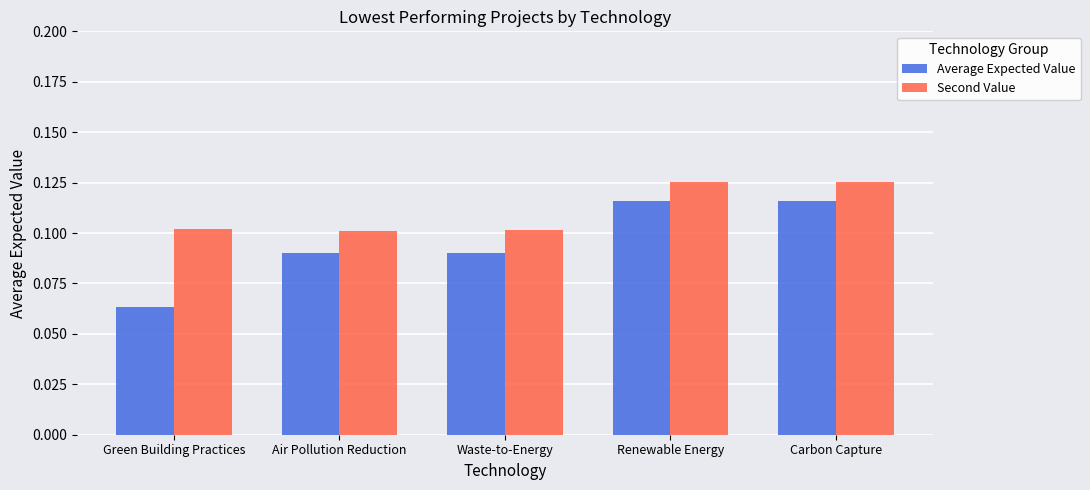

What are all the series names shown in the legend?

Average Expected Value, Second Value